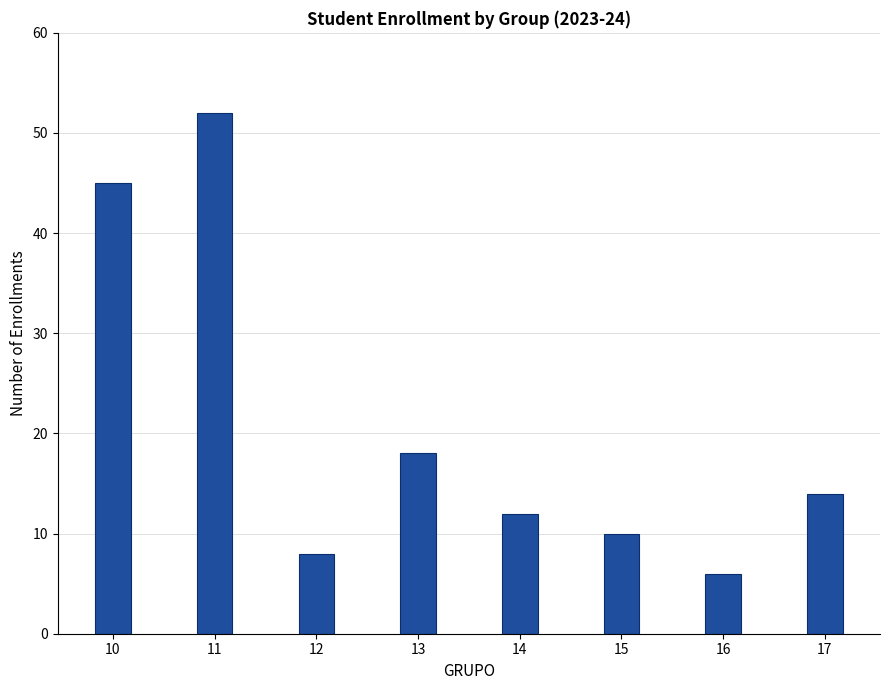

Where is the data nearest to the value 29?

13